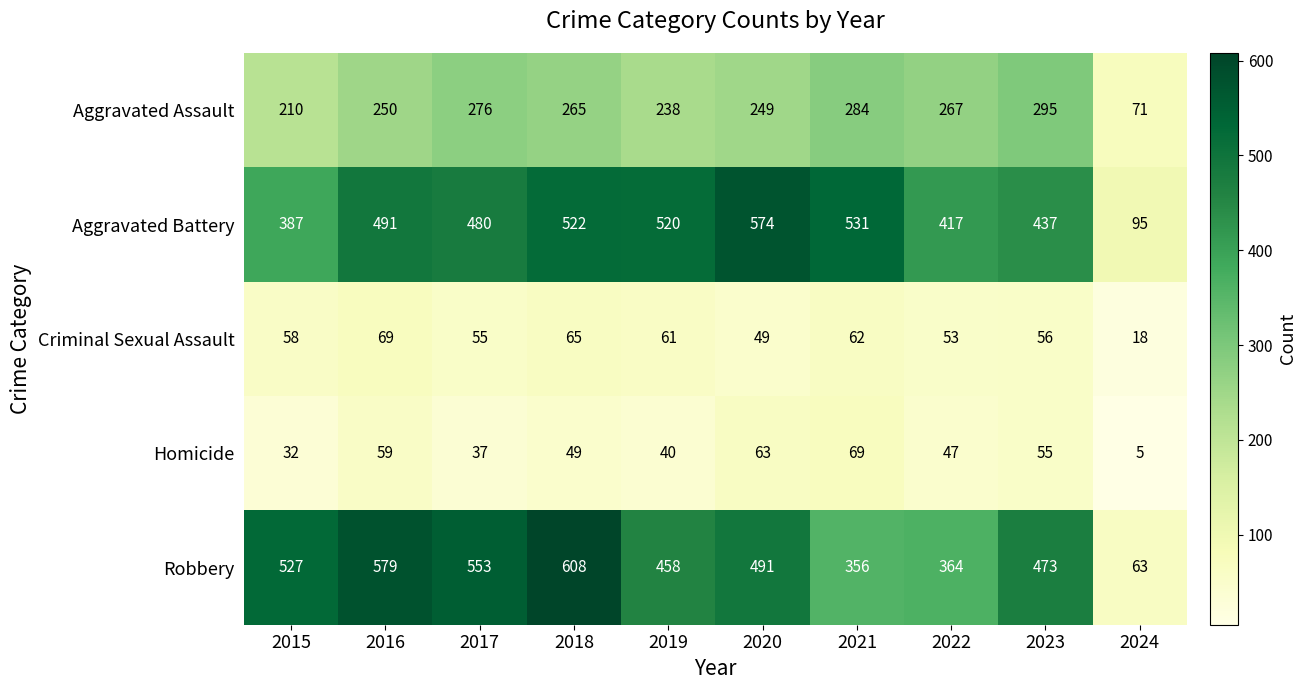

Which category has the highest value in the Robbery series?

2018